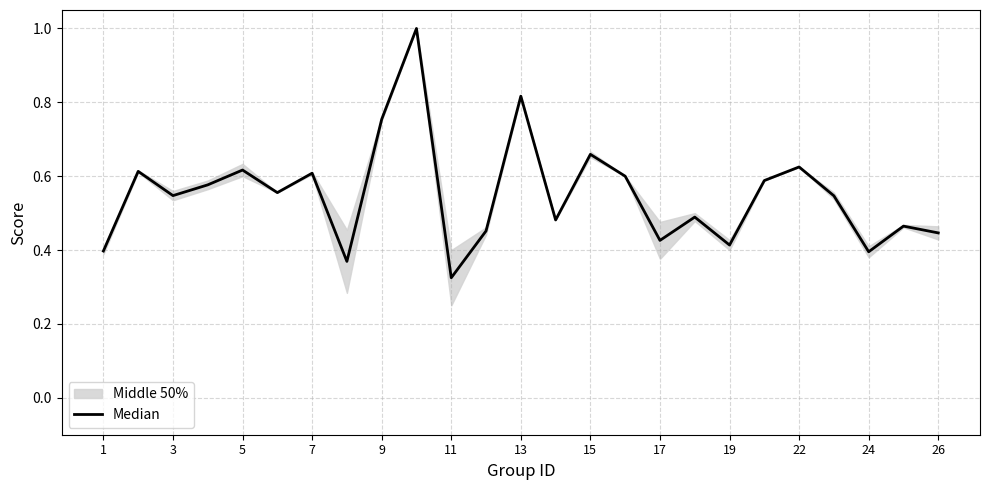

What is the sum of all values?

13.8